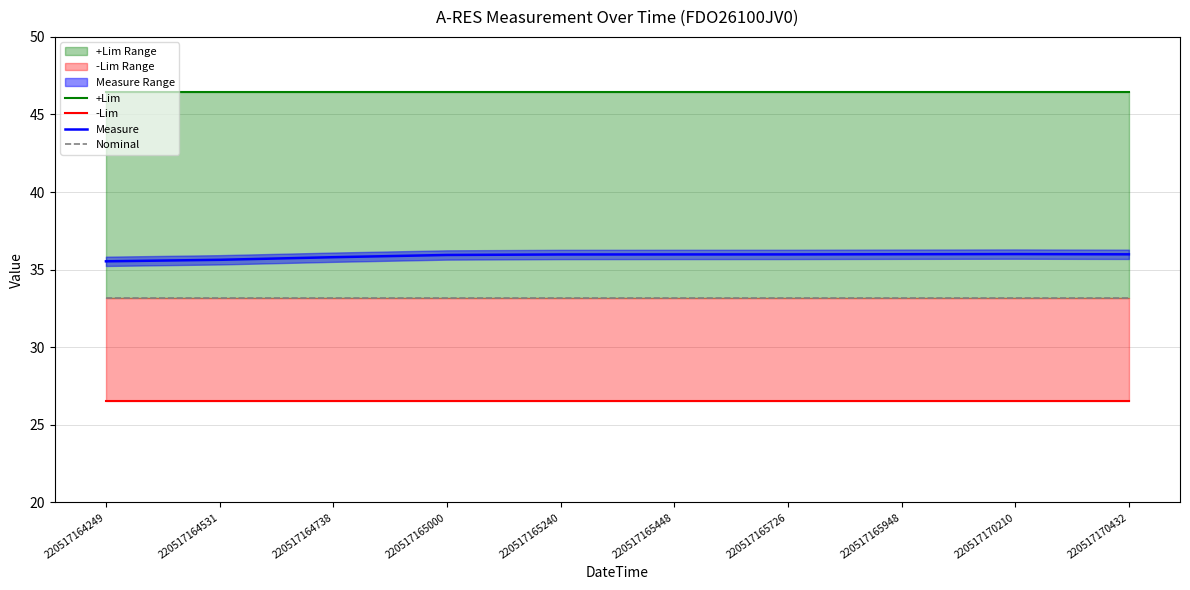

How many categories are shown in the chart?

10